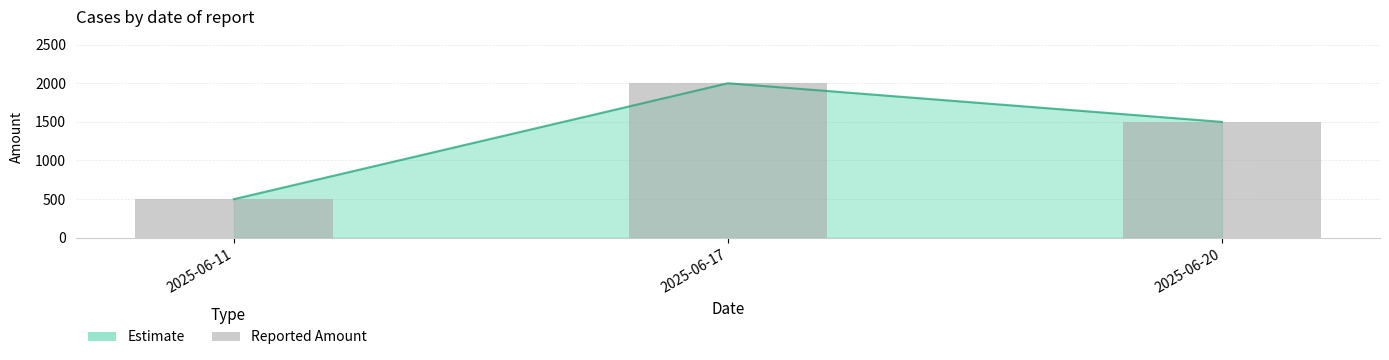

Is it true that the value at 2025-06-17 is 512?

False